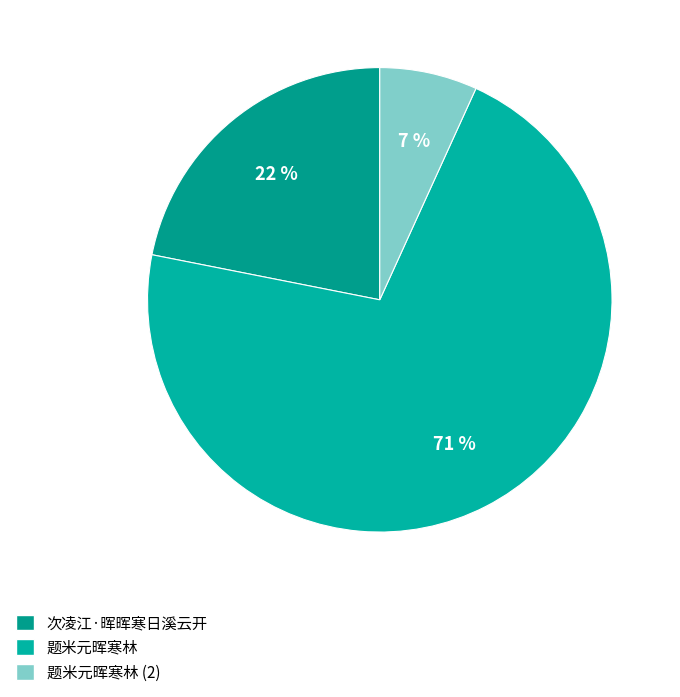

Is there any slice that represents more than half of the pie?

Yes